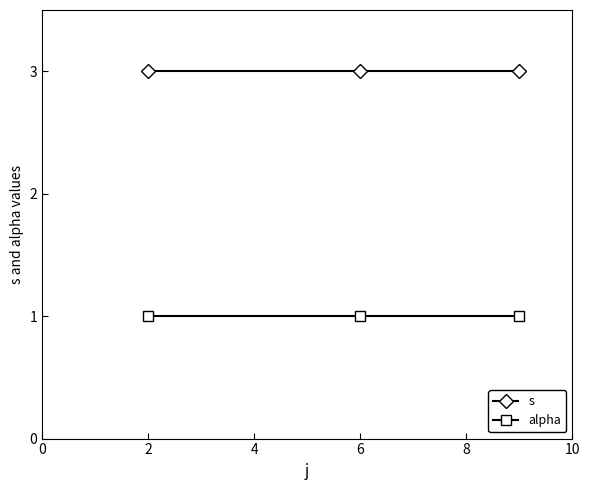

List the series in order of their peak value, lowest first.

alpha, s